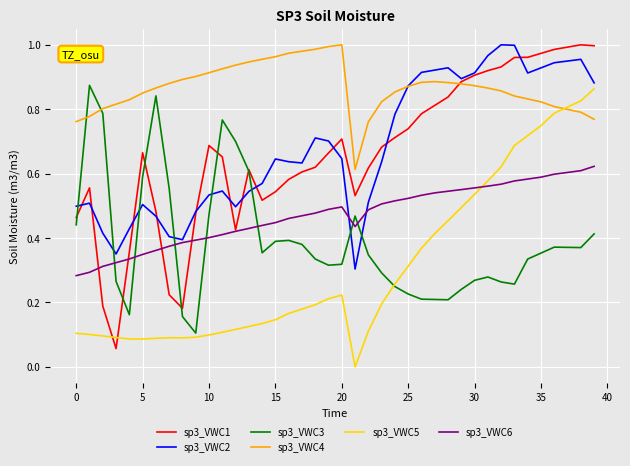

How many times do sp3_VWC4 and sp3_VWC3 cross each other?

2